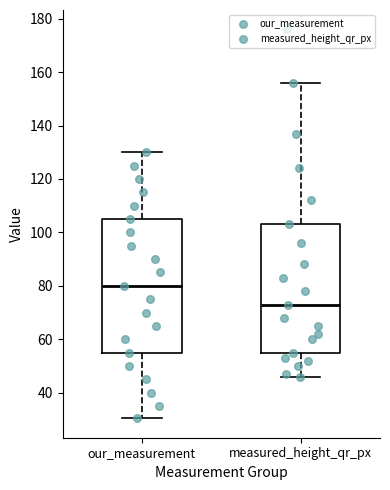

Comparing the boxes themselves (not the whiskers), which one is the tallest?

our_measurement